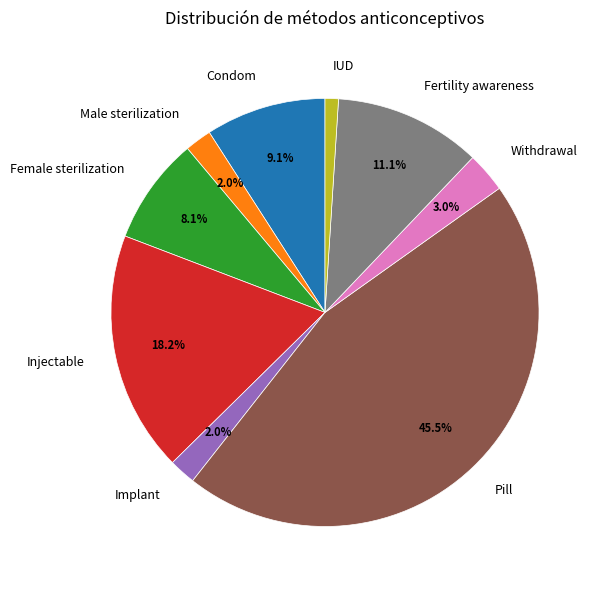

What percentage do Withdrawal and Pill together represent?

48.5%